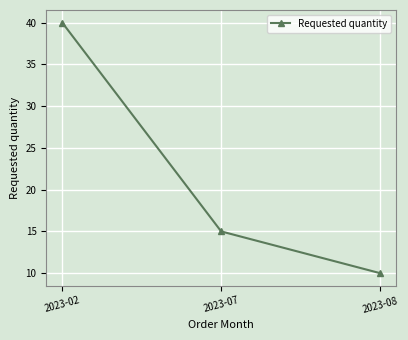

Reading right to left, list all the values displayed in this chart.

2023-08=10	2023-07=15	2023-02=40